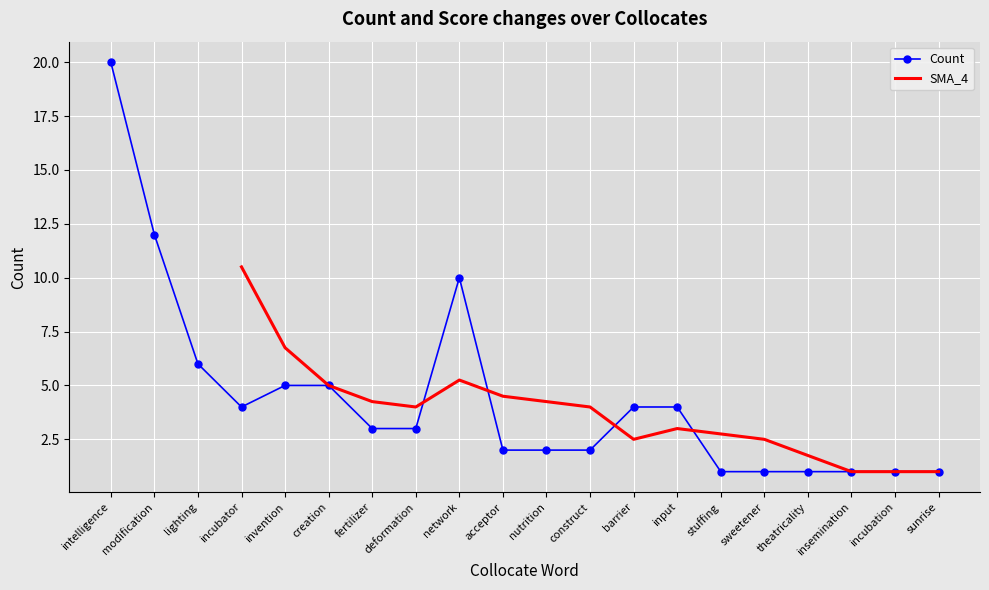

What value does the Count series have at modification?

12